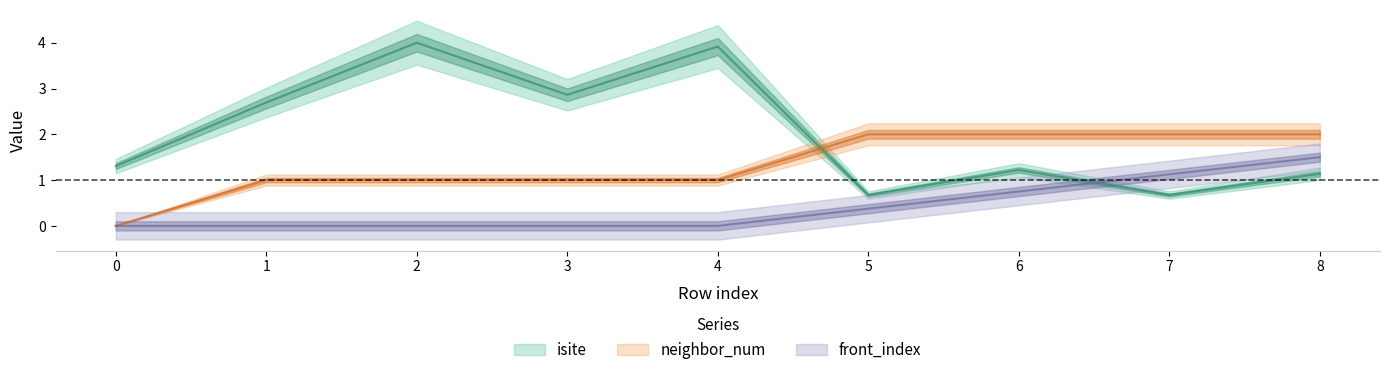

What are all the series names shown in the legend?

isite, neighbor_num, front_index